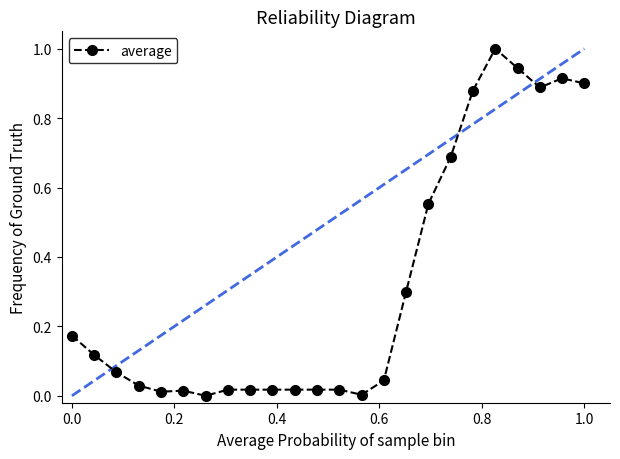

What is the sum of all values?

7.6